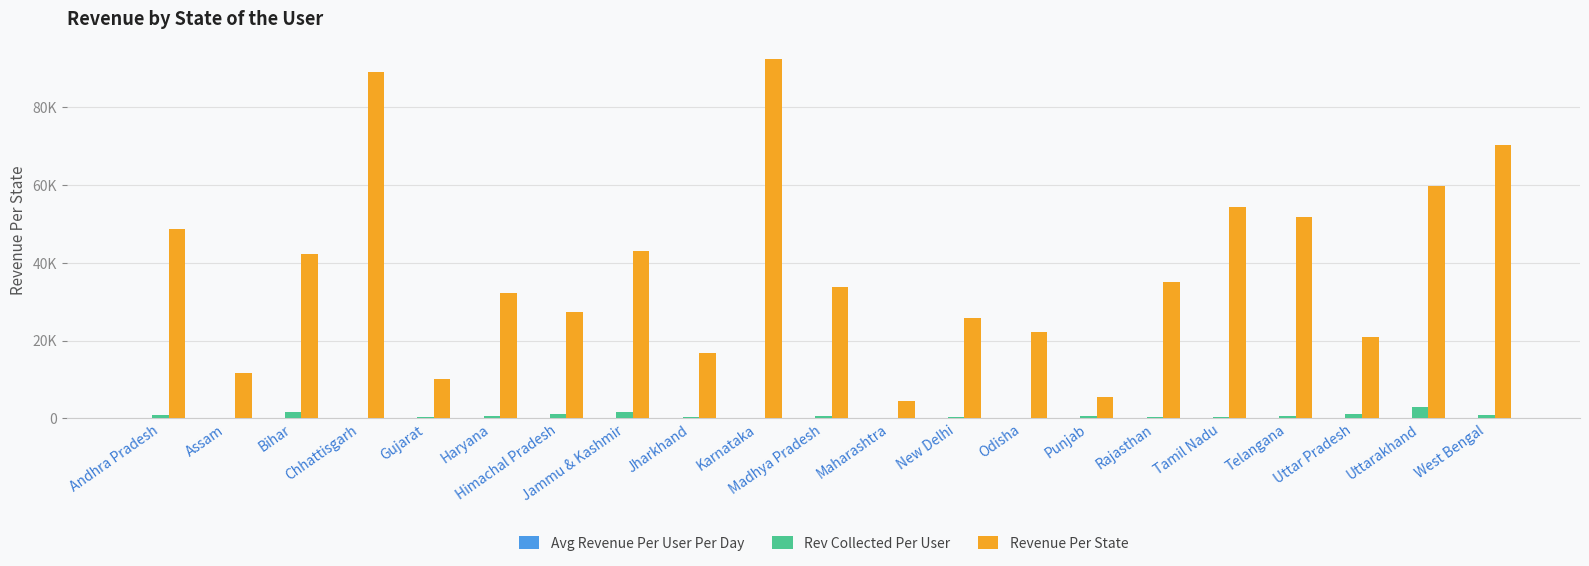

What is the approximate value of Avg Revenue Per User Per Day at Tamil Nadu?

54.6